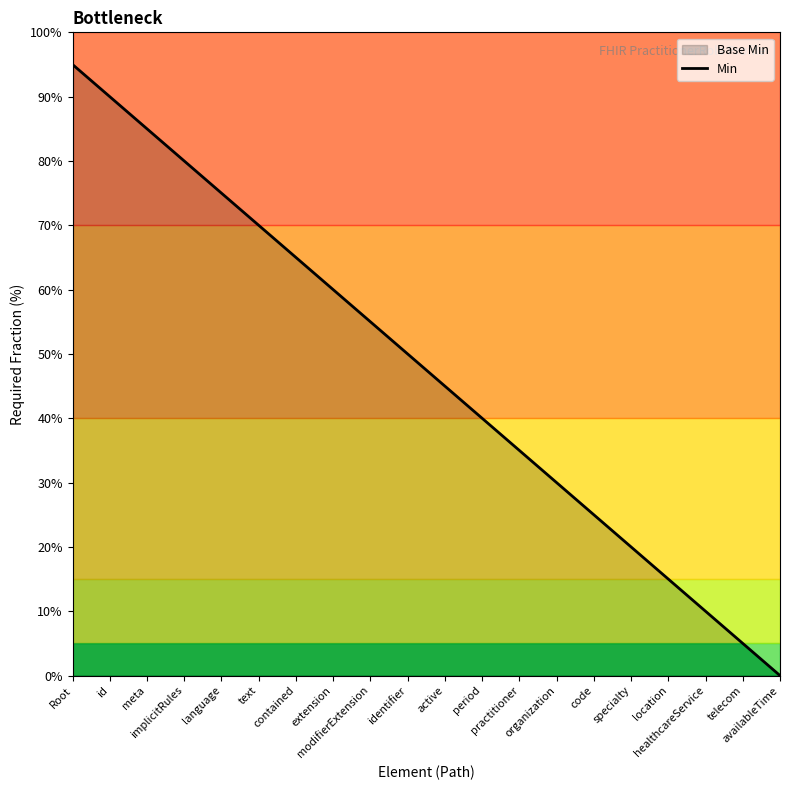

Reading left to right, extract all data points from this chart.

95.0	90.0	85.0	80.0	75.0	70.0	65.0	60.0	55.0	50.0	45.0	40.0	35.0	30.0	25.0	20.0	15.0	10.0	5.0	0.0